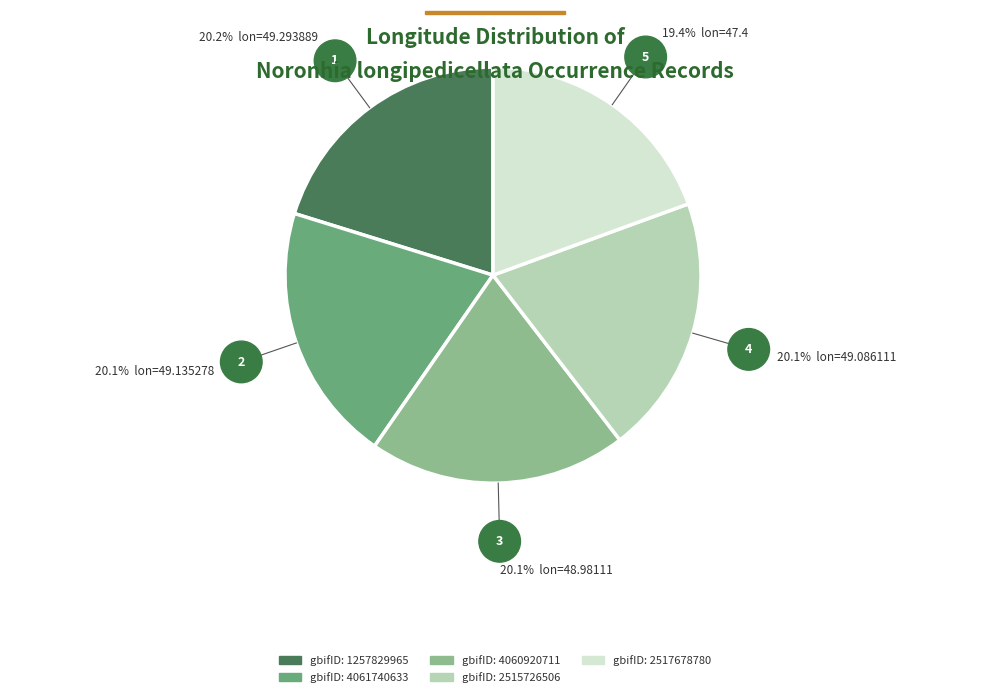

Does any single category account for the majority?

No